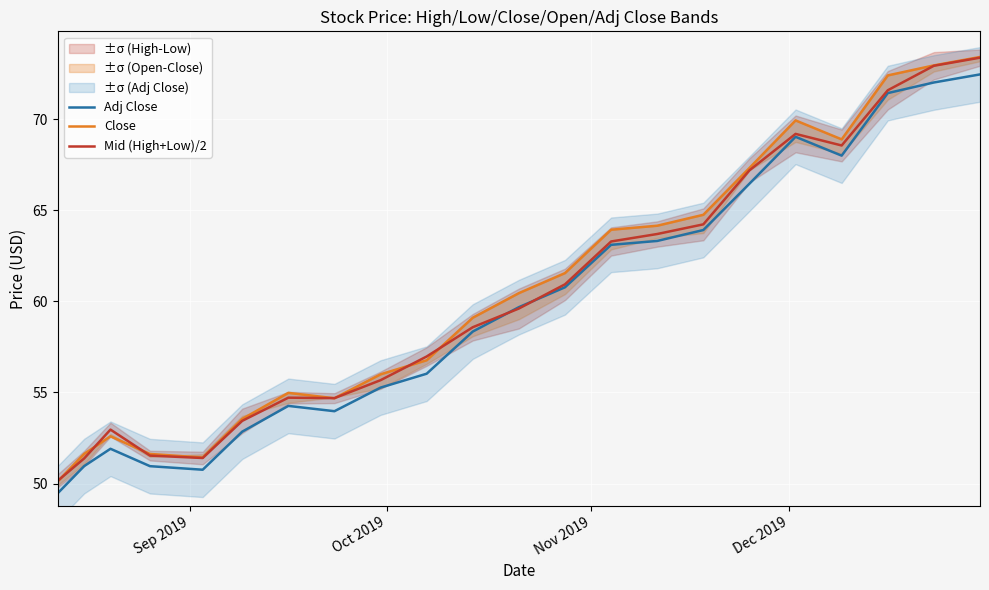

Which series ends up on top after the final intersection of Mid (High+Low)/2 and Adj Close?

Mid (High+Low)/2